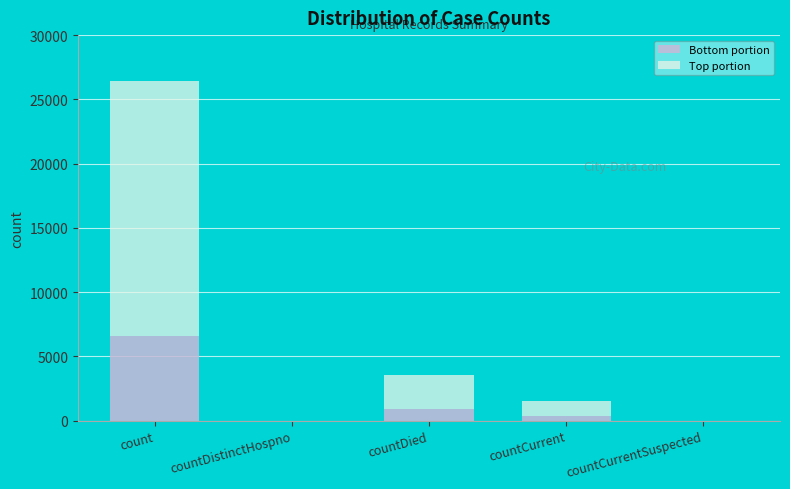

At which category is the sum across all series the highest?

count